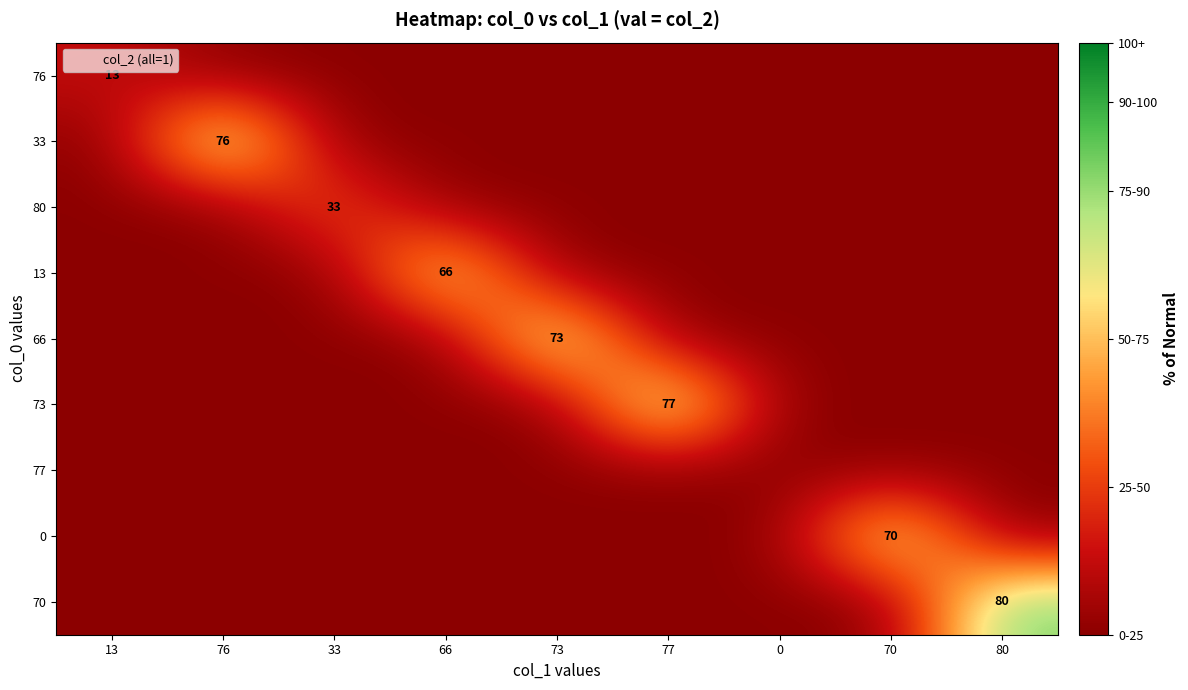

The value of 0 at 70 is 124. True or false?

False